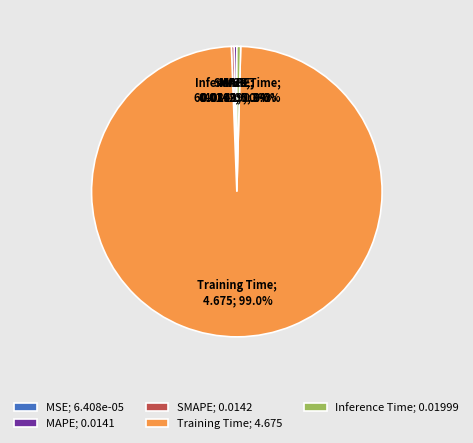

Which category has the biggest portion of the pie?

Training Time